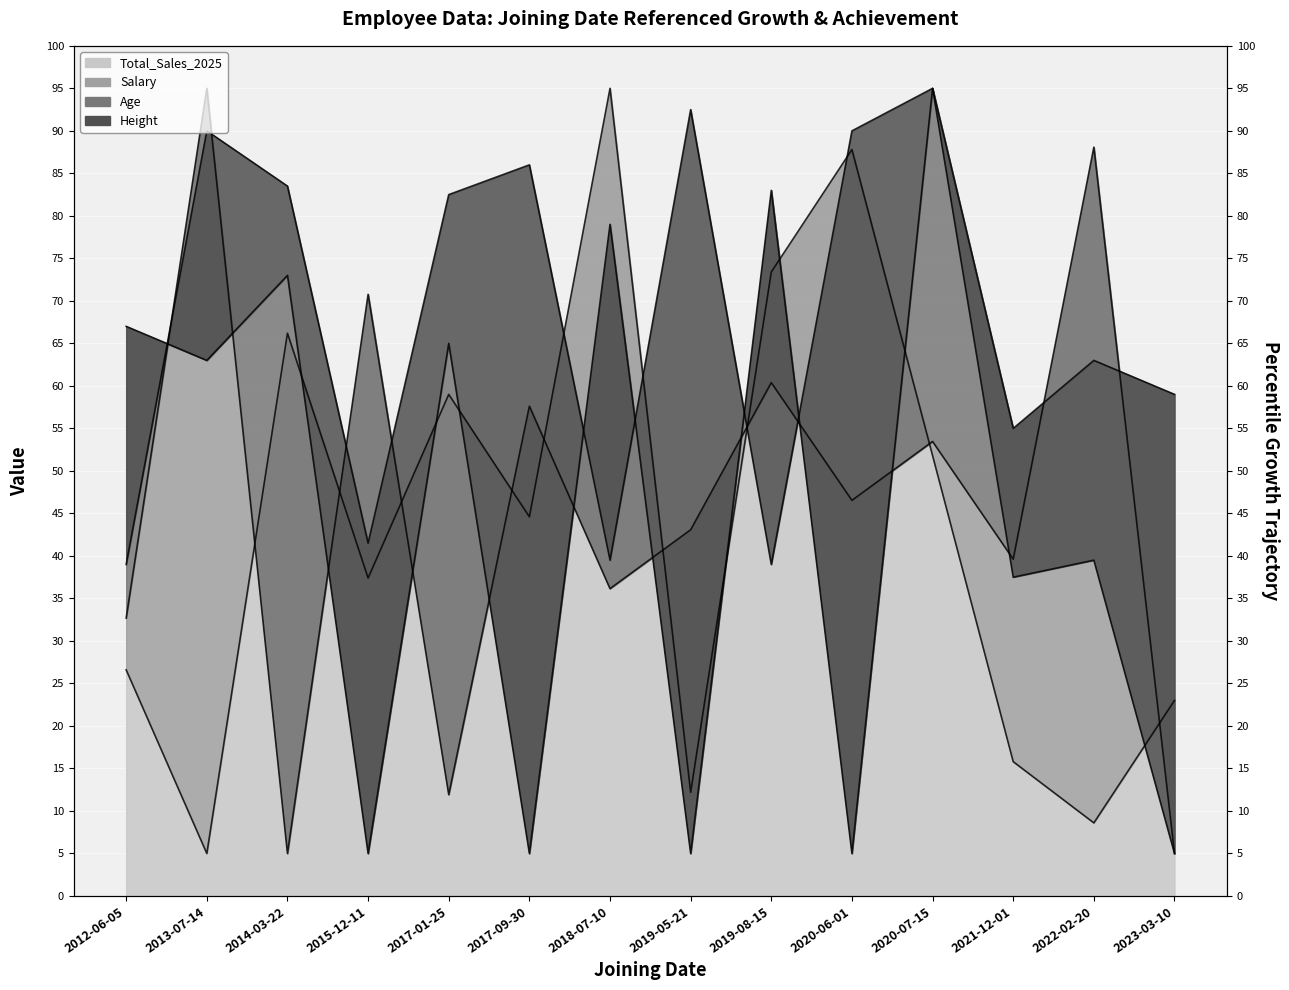

What is the sum of the Age values at 2014-03-22 and 2012-06-05?

140.0